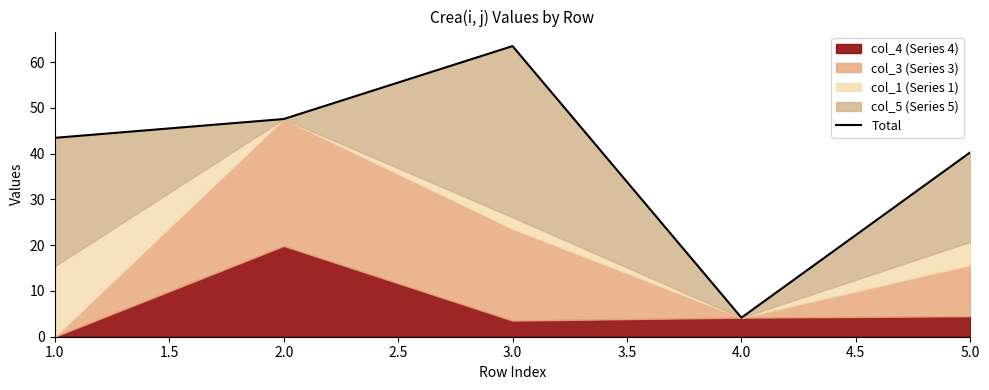

What is the ratio of the value at 5.0 to the value at 3.0?

0.6